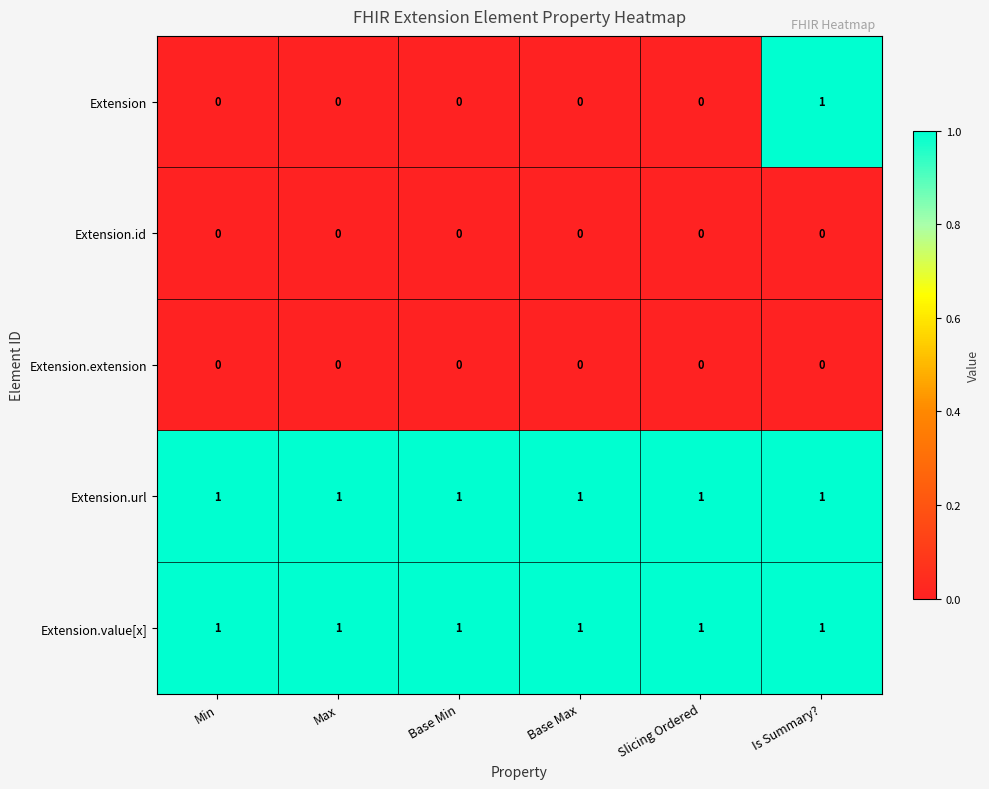

Which series has the widest spread of values?

Extension